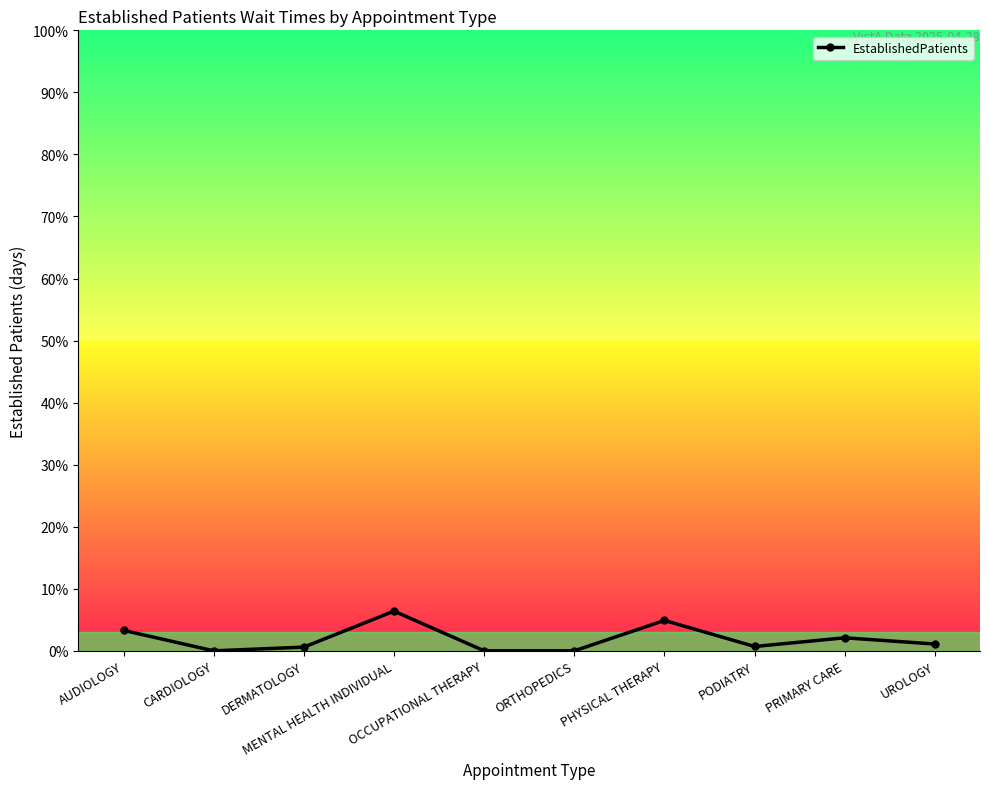

What is the average value?

1.9